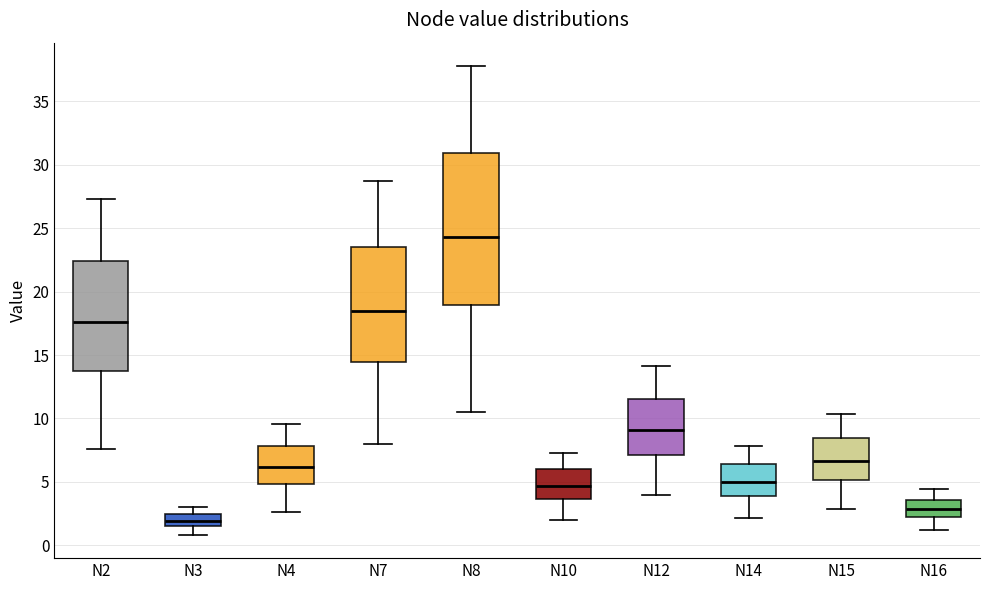

Reading left to right, read every box against the y-axis: the position of its median line, the range the box covers, and the ends of its whiskers. The values are not printed on the chart, so give them approximately, as read against the axis.

N2: median 17.5, box 13.5 to 22.5, whiskers 7.5 to 27.5
N3: median 2.0, box 1.5 to 2.5, whiskers 1.0 to 3.0
N4: median 6.0, box 5.0 to 8.0, whiskers 2.5 to 9.5
N7: median 18.5, box 14.5 to 23.5, whiskers 8.0 to 28.5
N8: median 24.5, box 19.0 to 31.0, whiskers 10.5 to 38.0
N10: median 4.5, box 3.5 to 6.0, whiskers 2.0 to 7.5
N12: median 9.0, box 7.0 to 11.5, whiskers 4.0 to 14.0
N14: median 5.0, box 4.0 to 6.5, whiskers 2.0 to 8.0
N15: median 6.5, box 5.0 to 8.5, whiskers 3.0 to 10.5
N16: median 3.0, box 2.0 to 3.5, whiskers 1.0 to 4.5